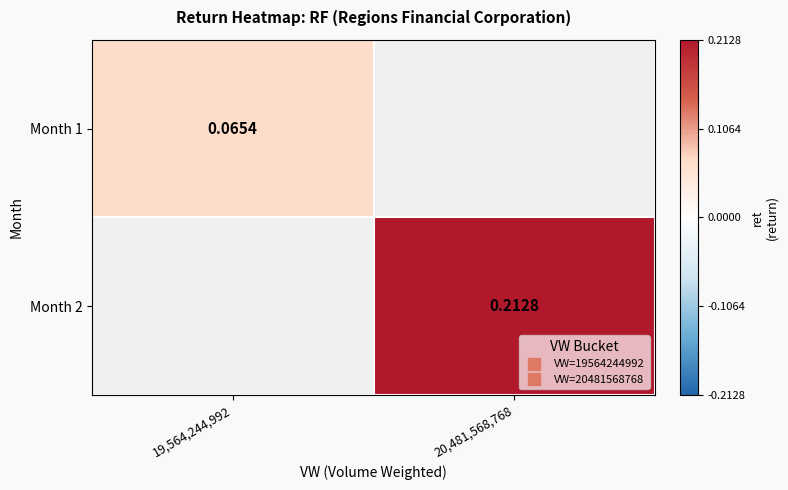

At which label does Month 1 reach its minimum?

19,564,244,992